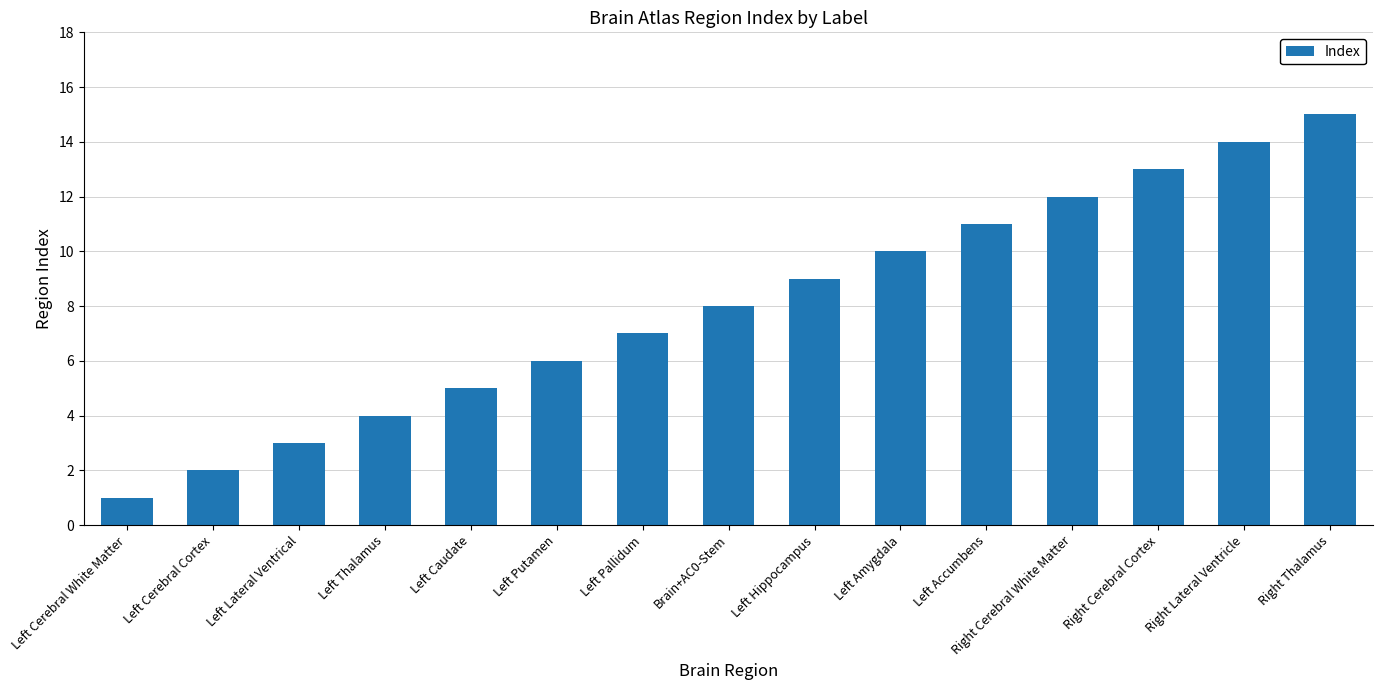

True or false: the data shows 13 at Right Cerebral Cortex.

True